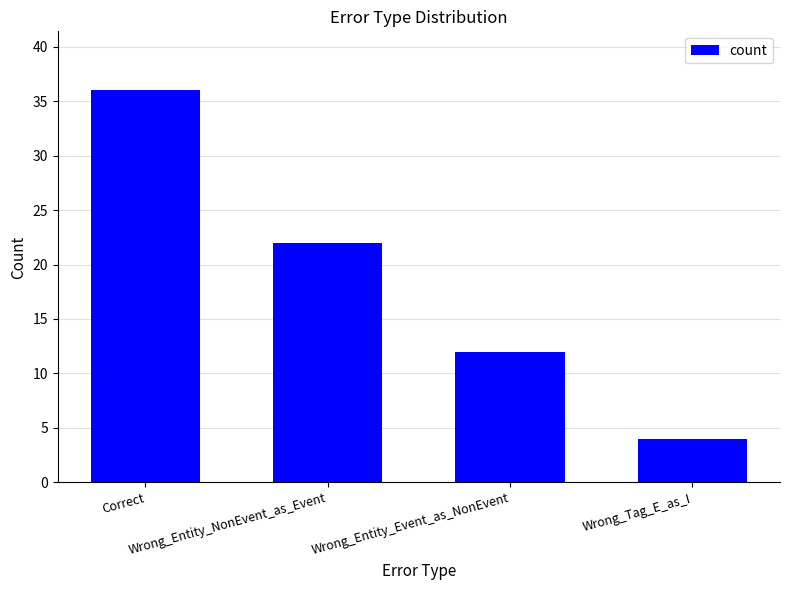

What position from the left is Wrong_Tag_E_as_I?

4